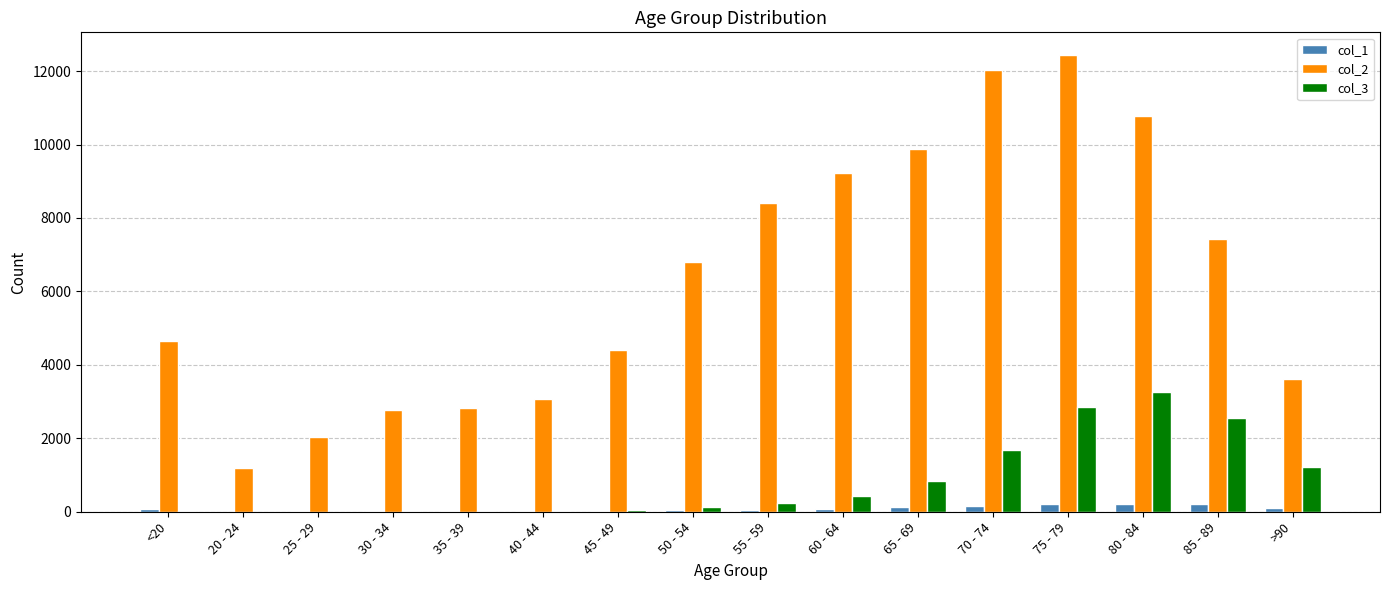

How many groups of bars are there?

16